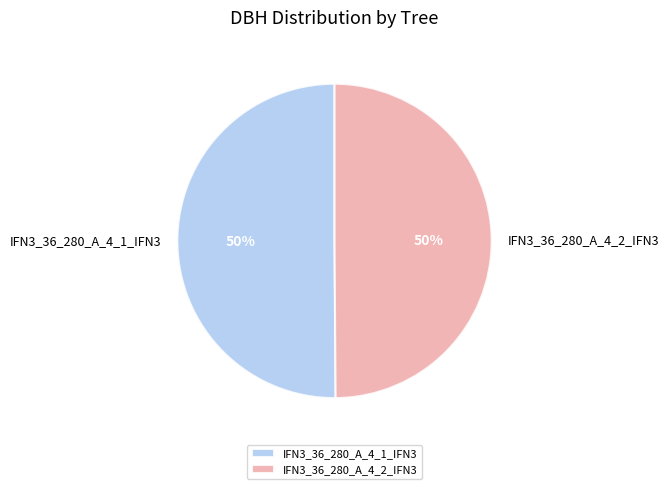

Approximately how many times larger is the value at IFN3_36_280_A_4_2_IFN3 compared to IFN3_36_280_A_4_1_IFN3?

1.0